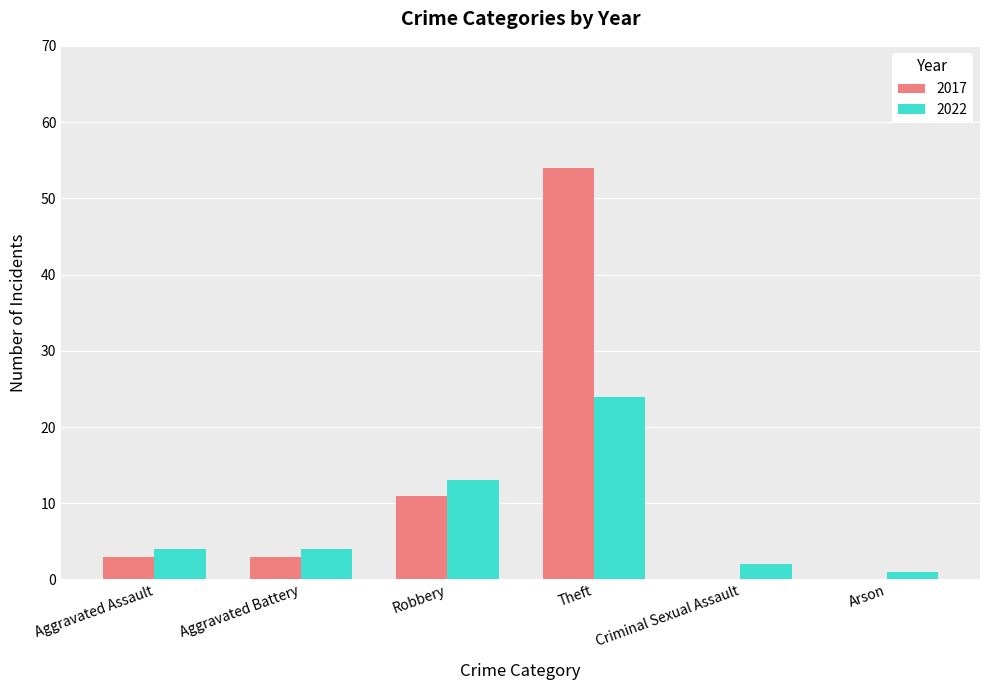

Which series changed the most between Aggravated Assault and Criminal Sexual Assault?

2017